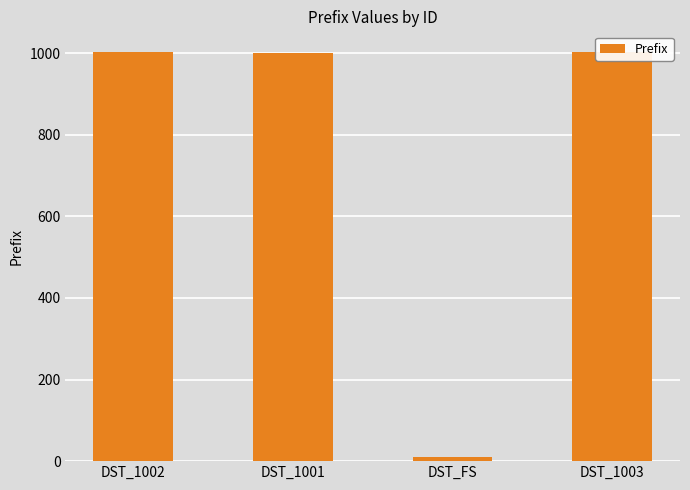

Which category has the highest value across all series?

DST_1003